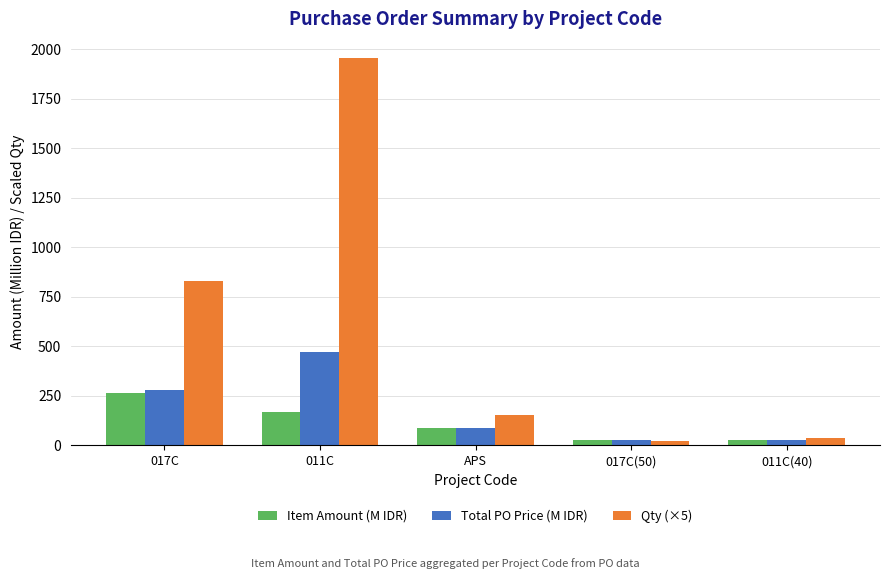

What is the average value of the Qty (×5) series?

599.0